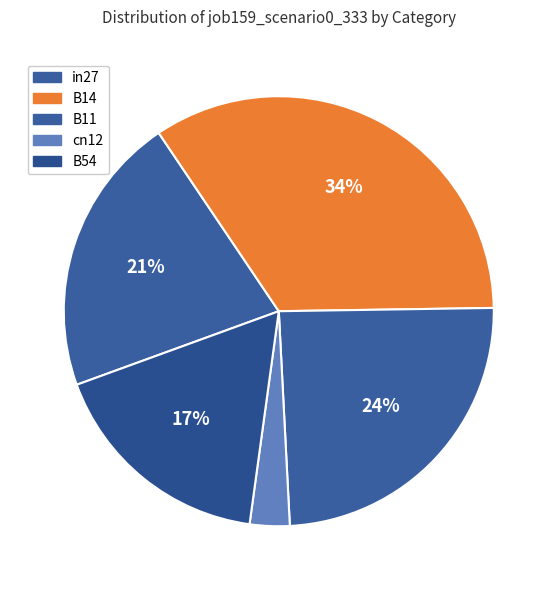

Count the number of slices in the pie.

5